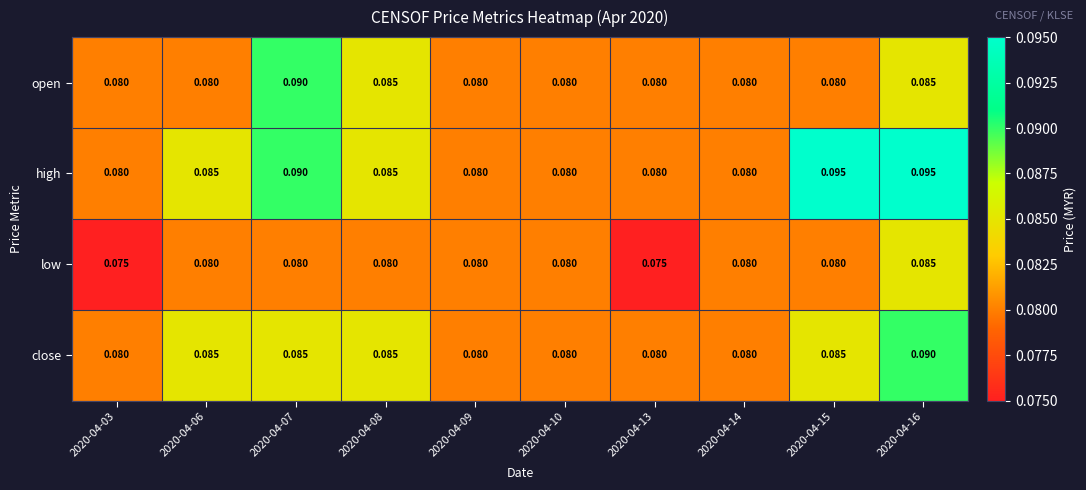

Which series has the largest range (max minus min)?

high